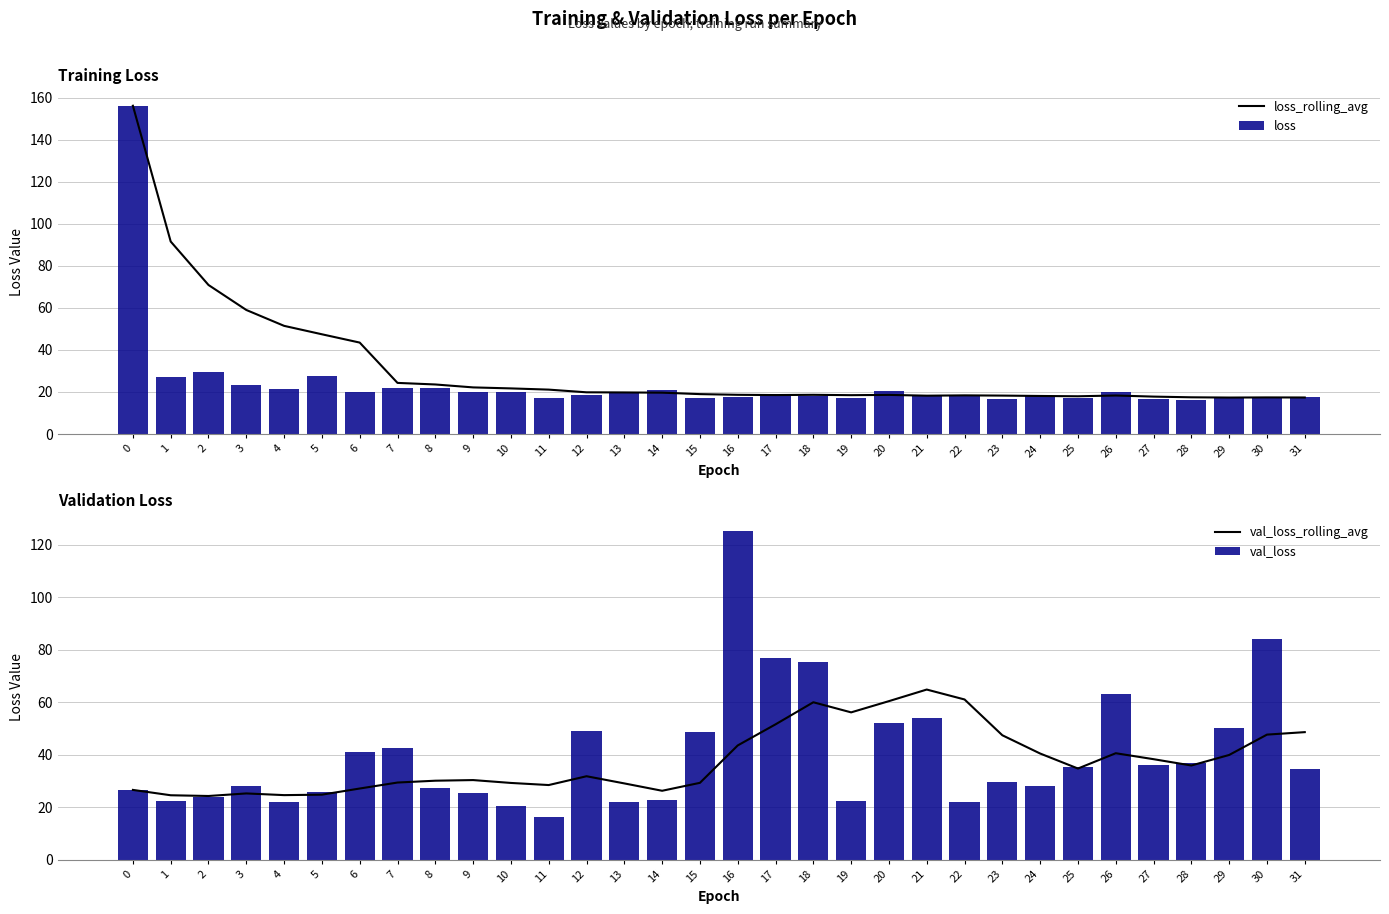

How many data points does each series have?

32